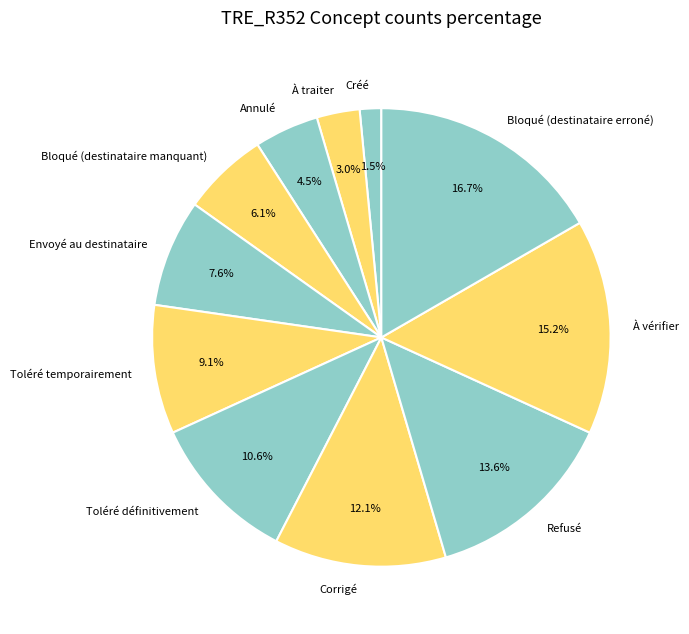

Approximately how many times larger is the value at Envoyé au destinataire compared to À vérifier?

0.5